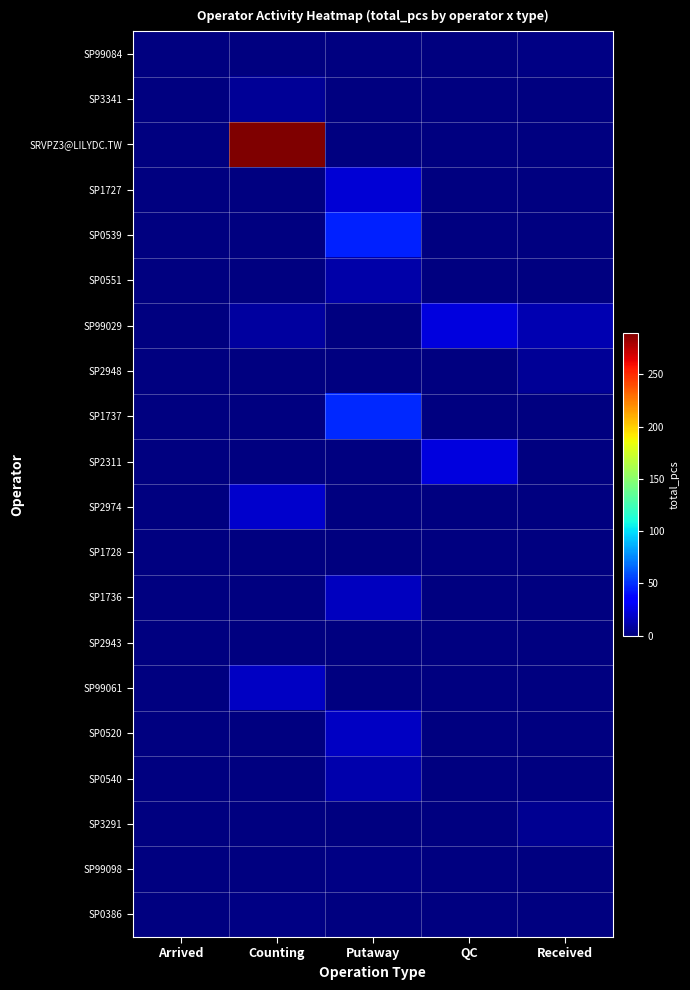

Which label corresponds to the largest value in the chart?

Counting